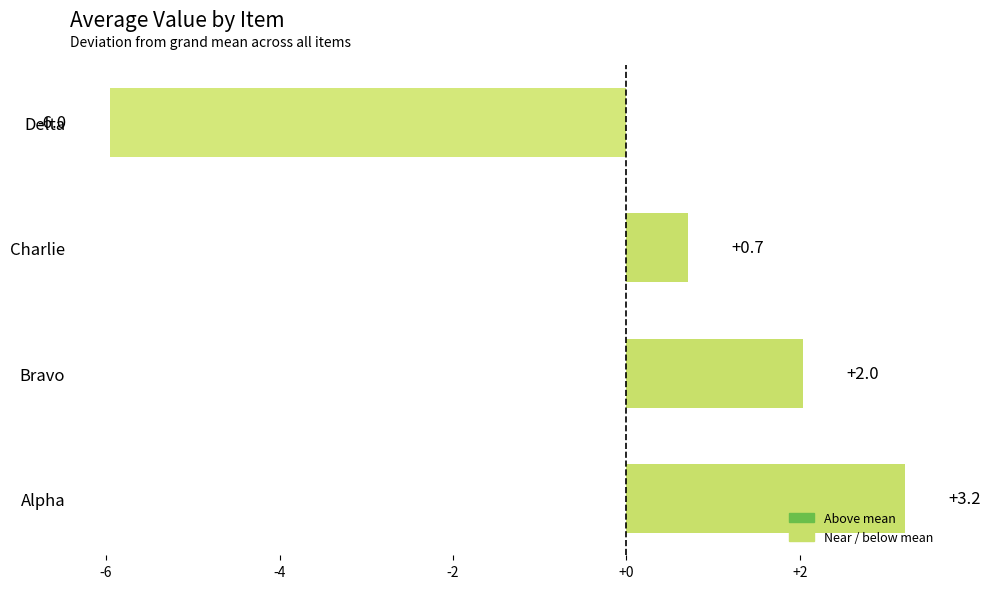

What is the approximate value at Delta?

-6.0